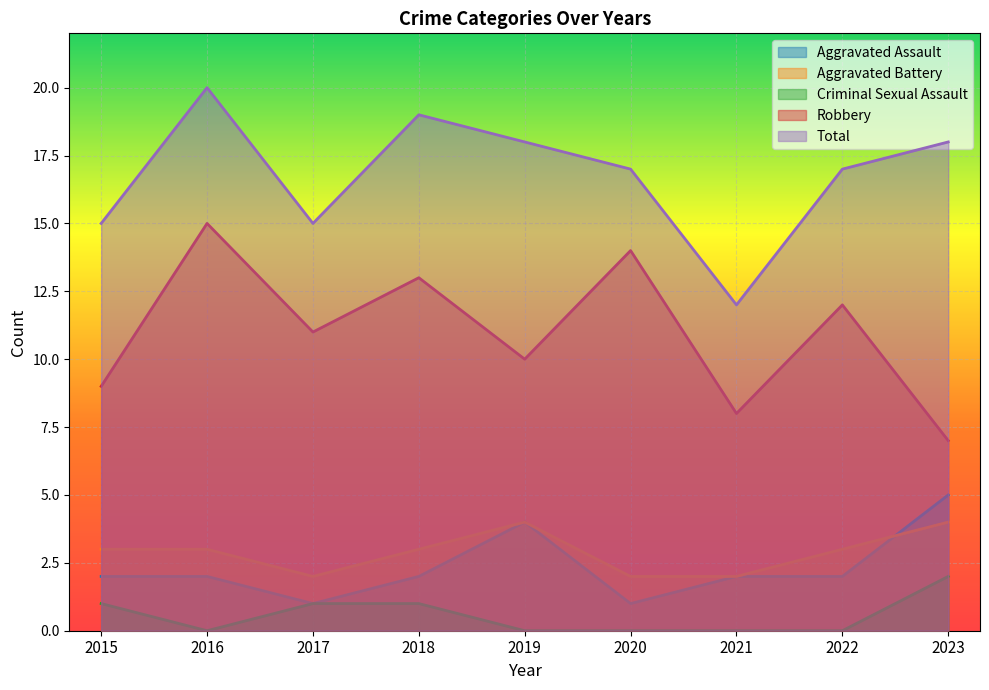

True or false: Aggravated Assault and Total intersect in this chart.

False